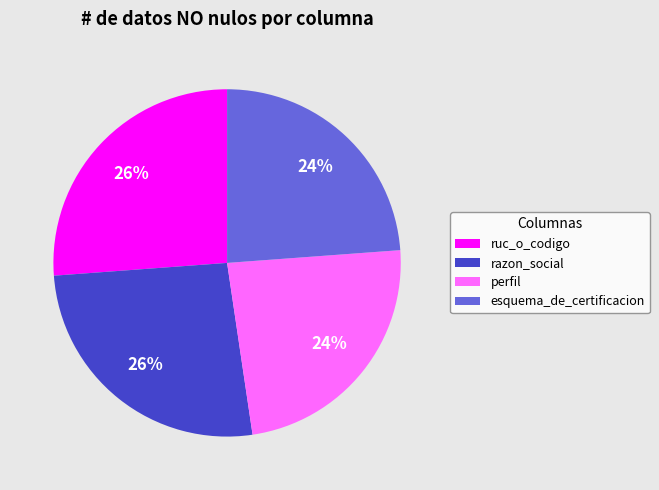

To the nearest percent, what is the combined percentage of perfil and ruc_o_codigo?

50%